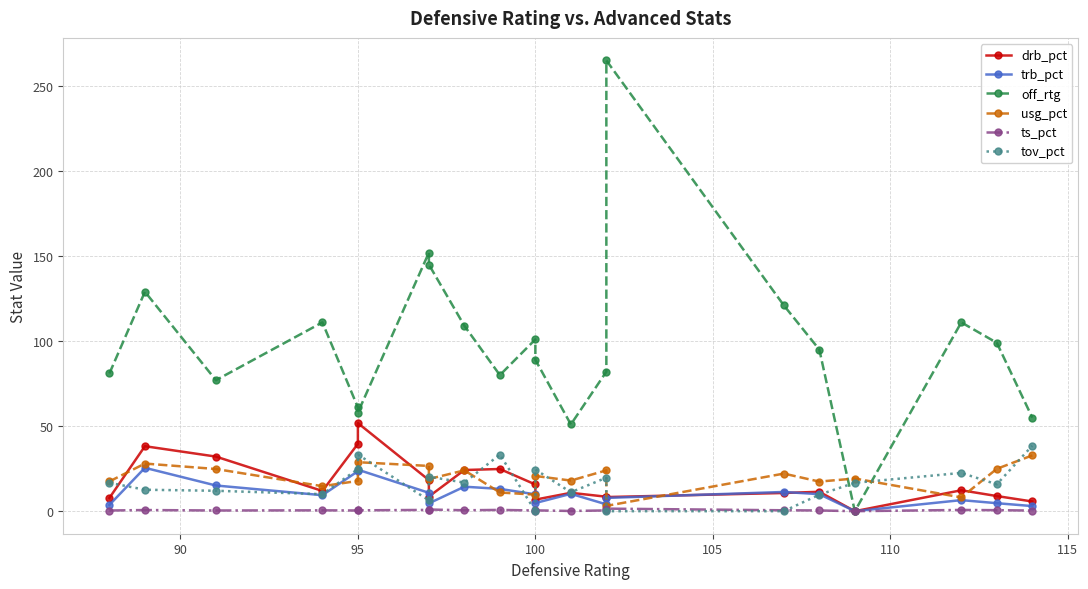

Which series has the largest total across all categories?

off_rtg